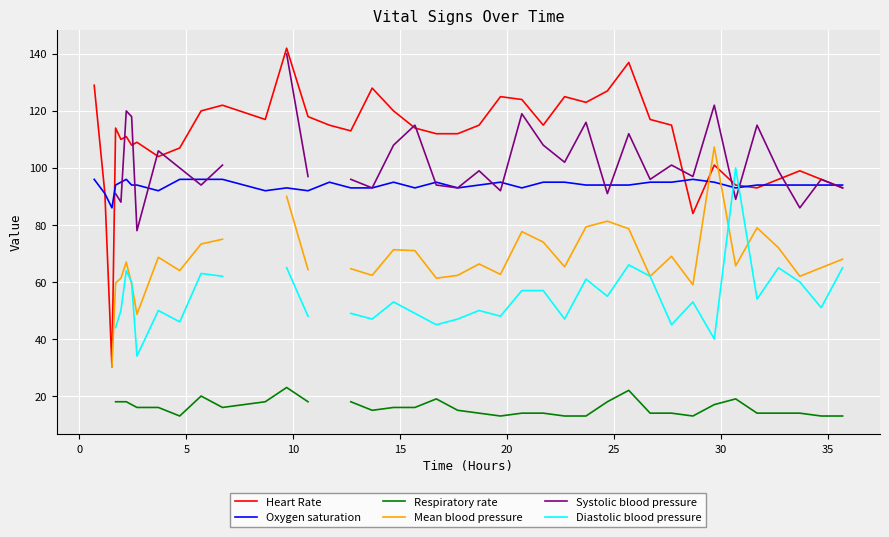

What is the minimum value for Heart Rate?

30.2